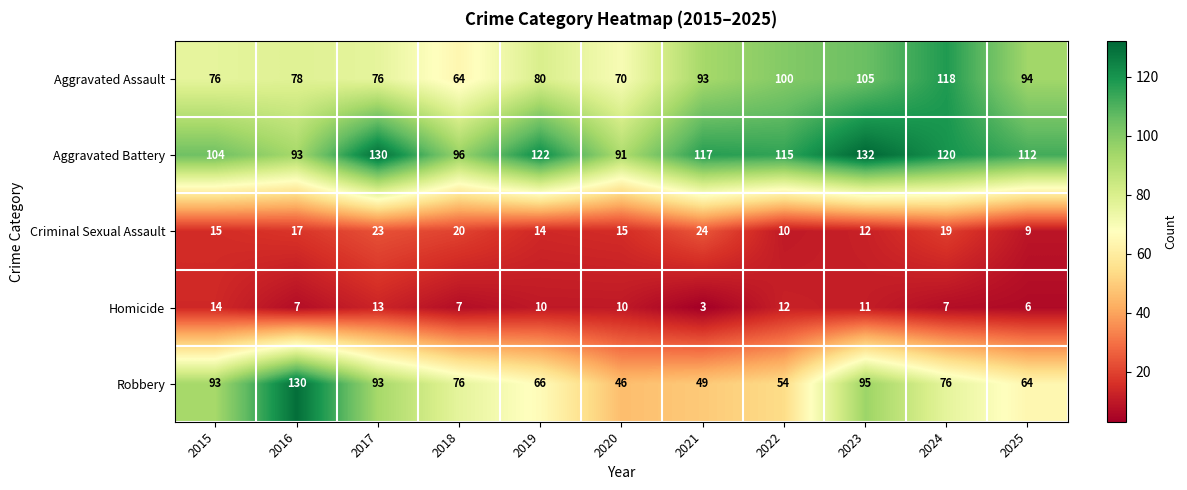

Read the Criminal Sexual Assault value at 2022.

10